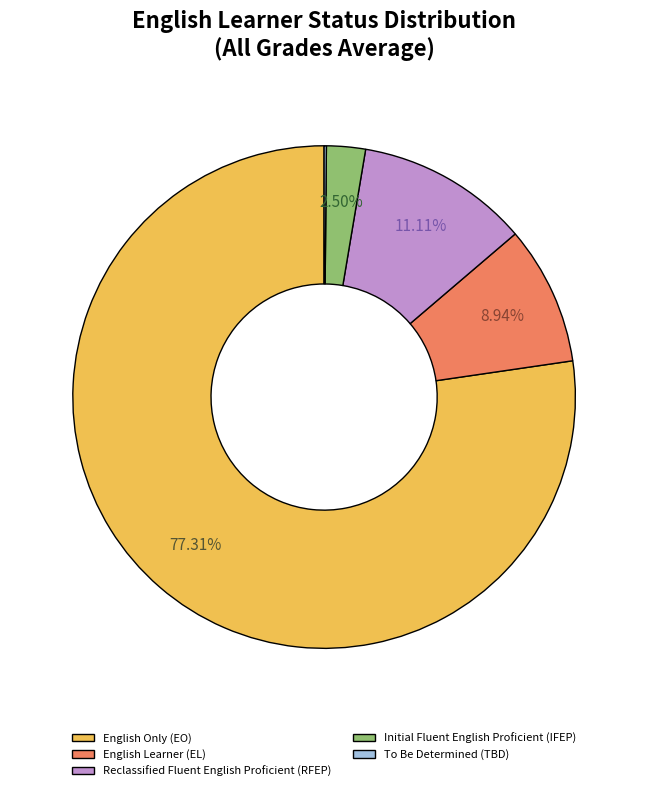

To the nearest percent, what percentage of the pie is Reclassified Fluent English Proficient (RFEP)?

11%